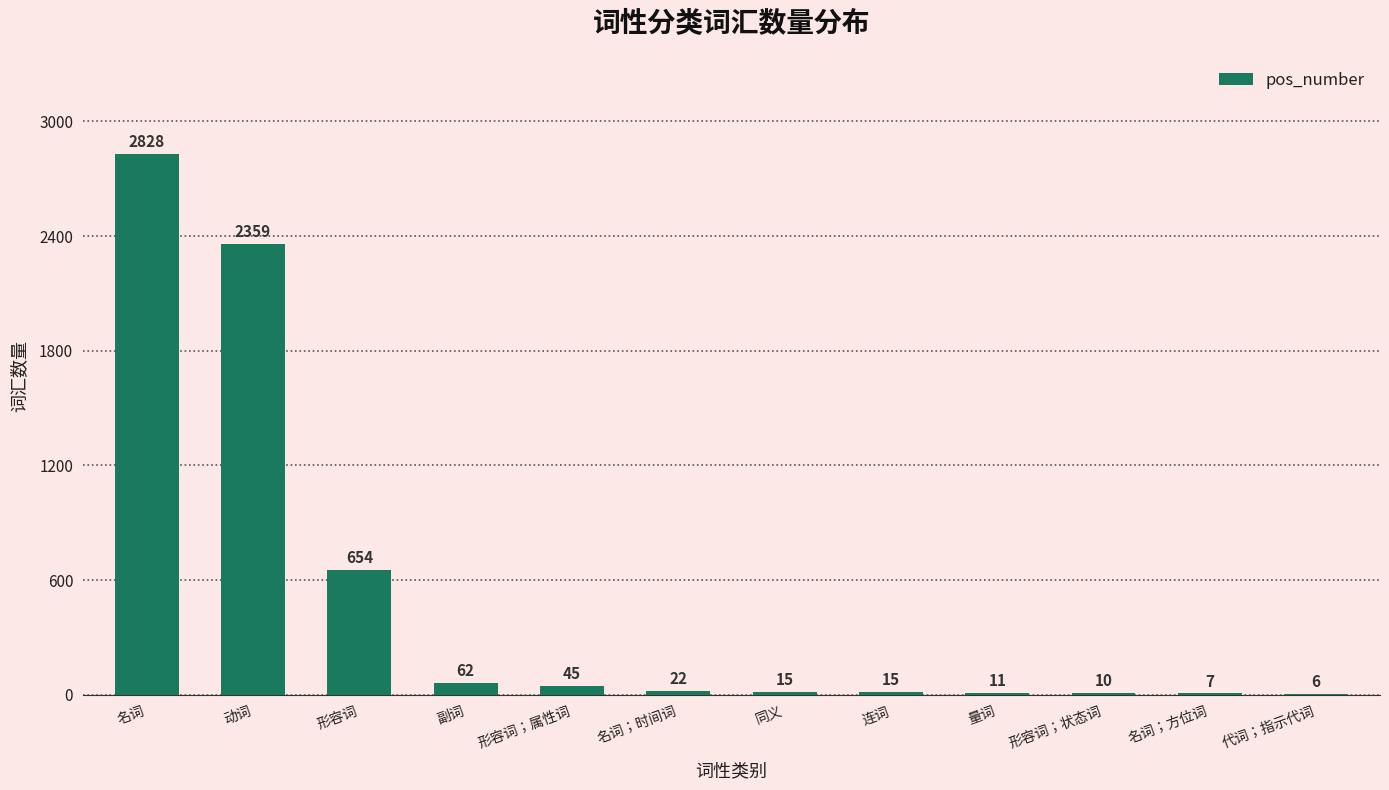

At which label does the data first exceed 22?

名词